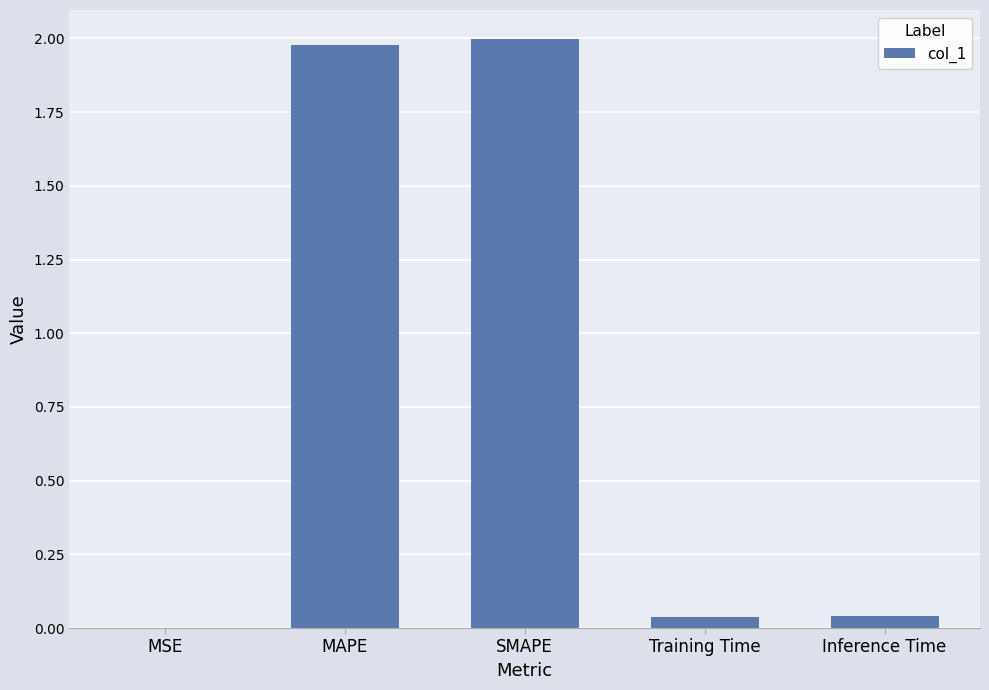

Which has a higher value, MSE or SMAPE?

SMAPE